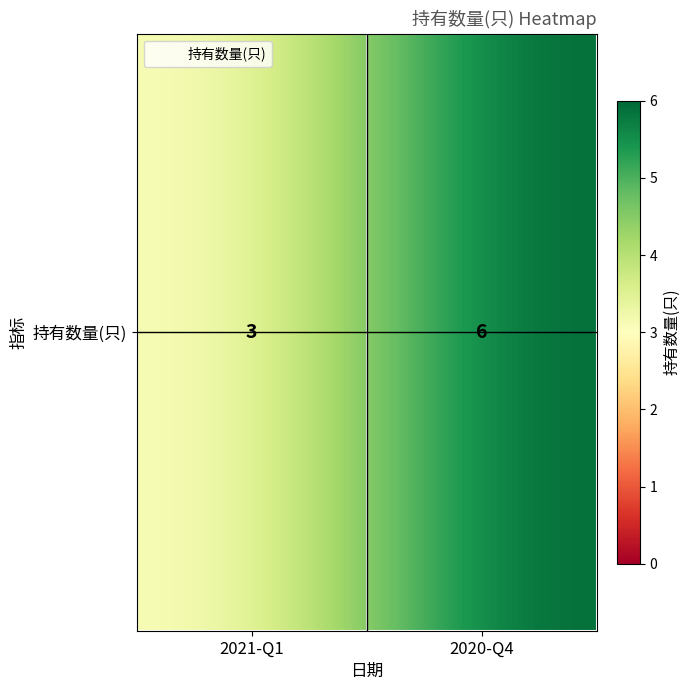

How many series are shown in this chart?

1